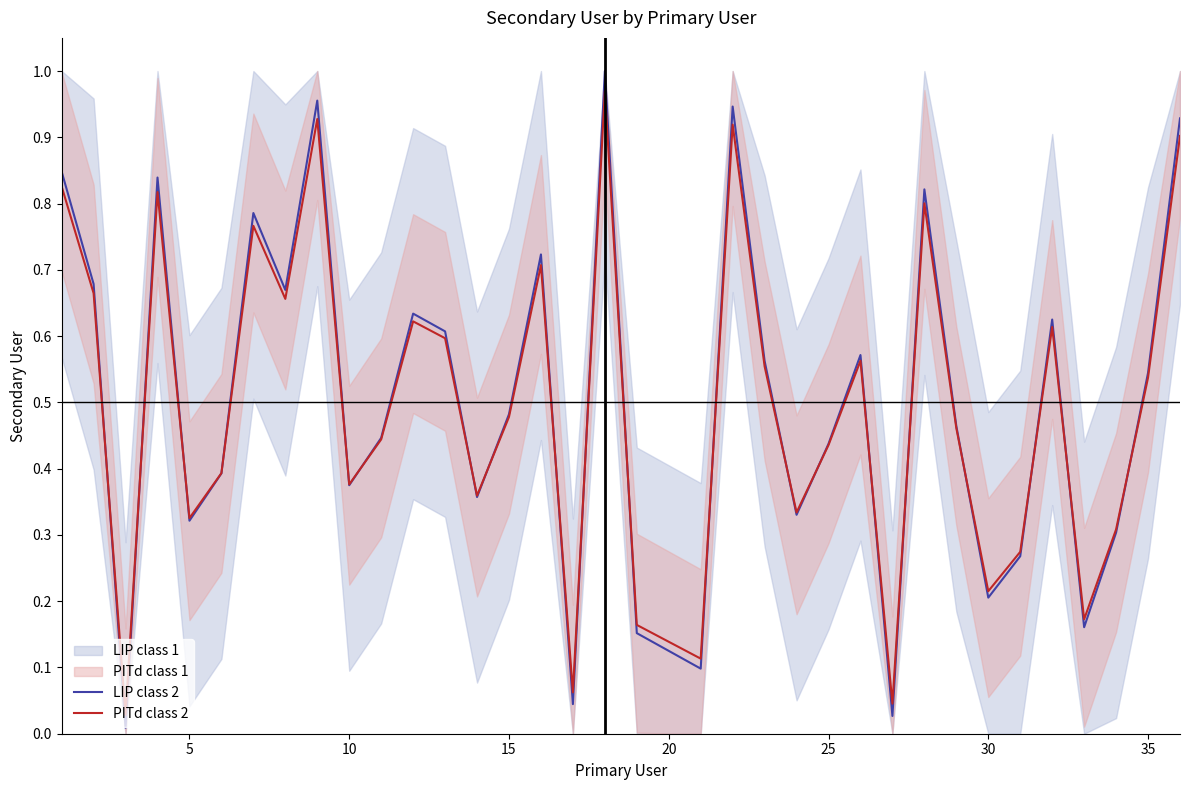

Is it true that PITd class 2 equals 1.0 at 35?

False